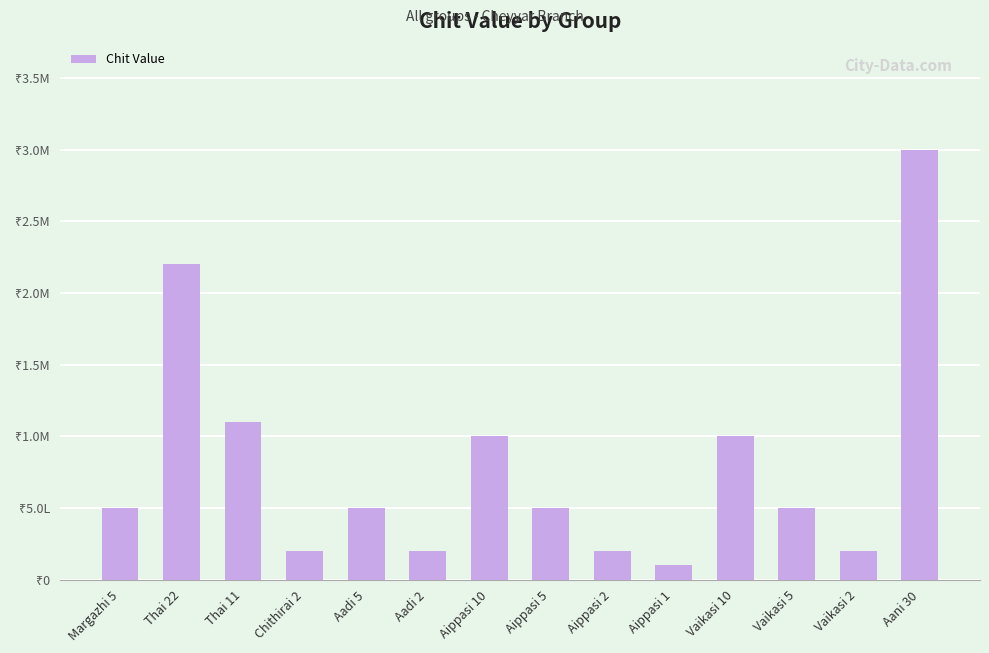

The chart shows a value of 323931 at Aippasi 2. True or false?

False